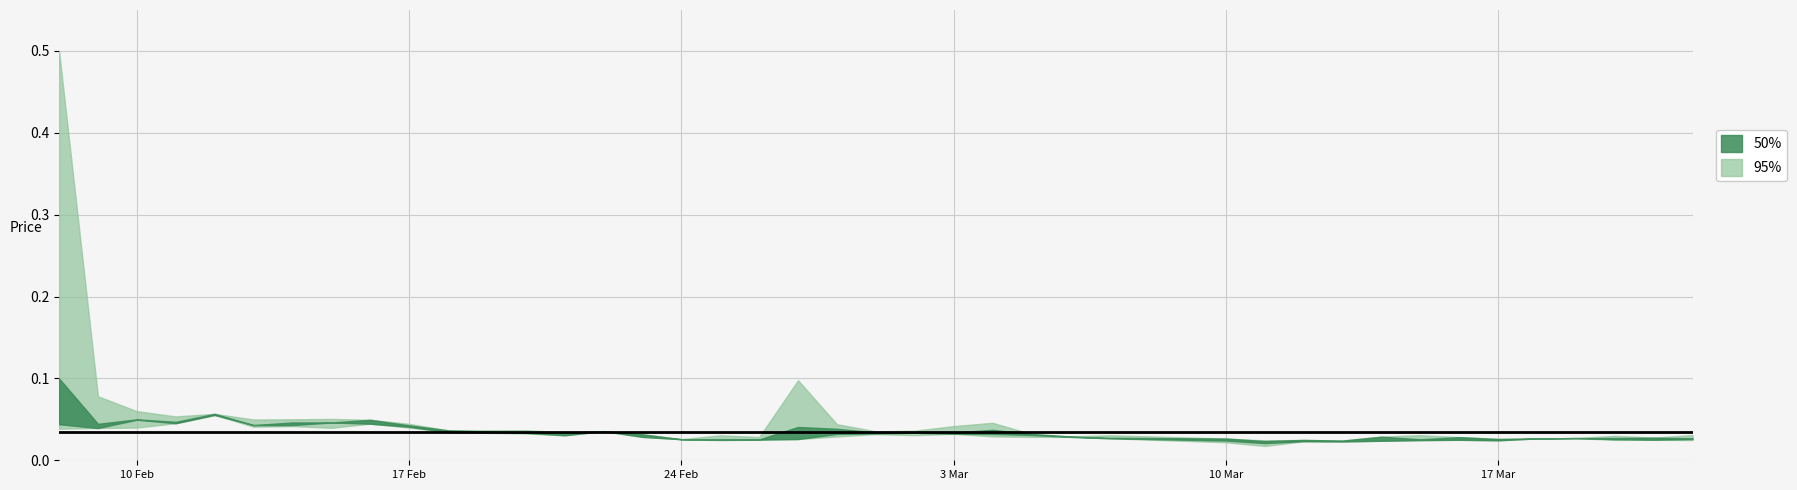

In Close (50%), how many points are lower than both neighbors (excluding endpoints)?

10